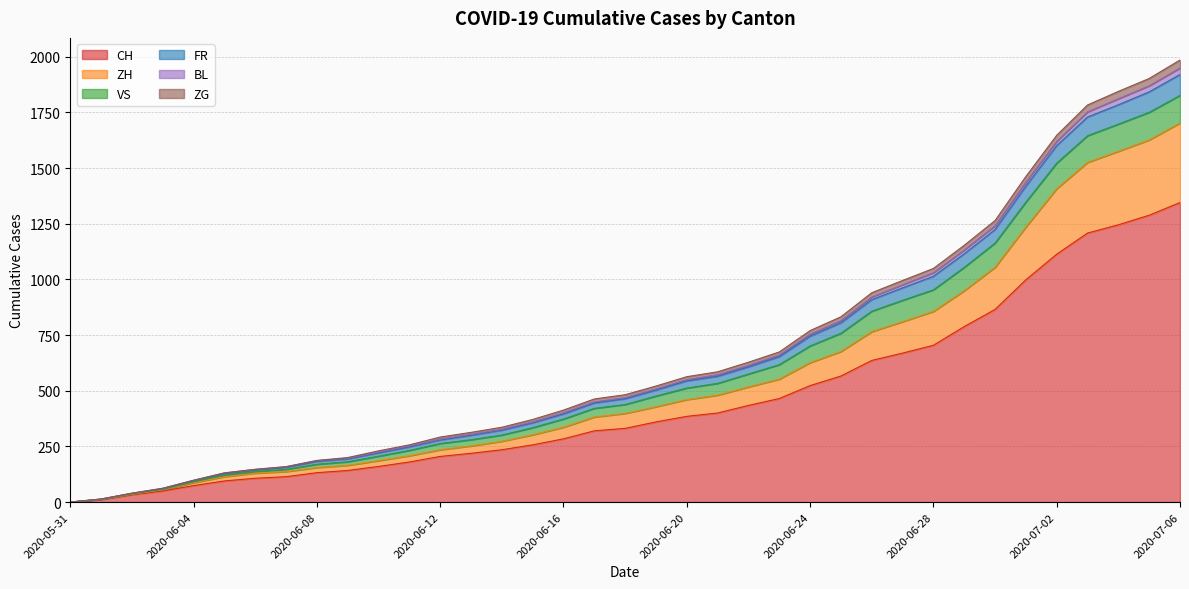

True or false: ZH has more than 1 points higher than both neighbors.

False